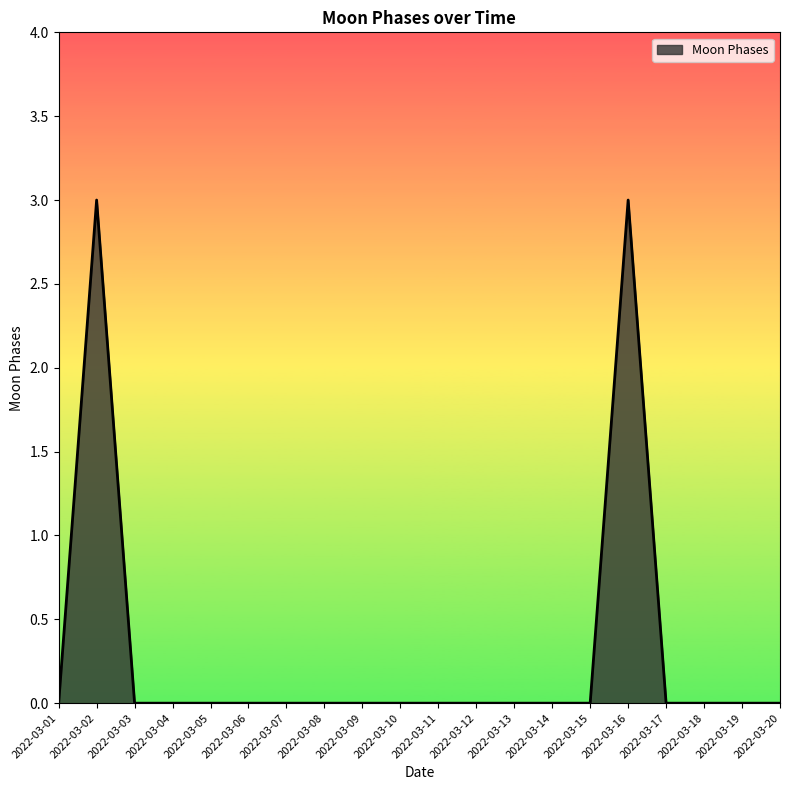

Where is the first local maximum?

2022-03-02